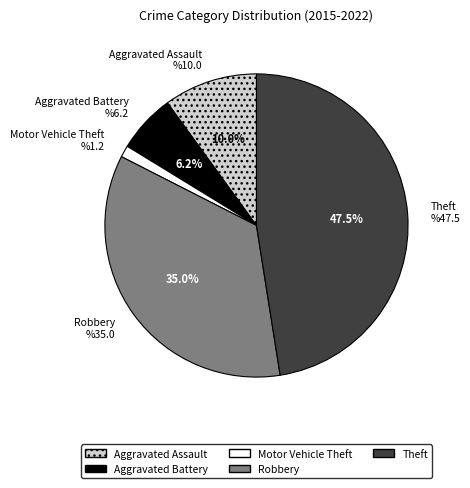

To the nearest percent, what is the average slice percentage?

20%